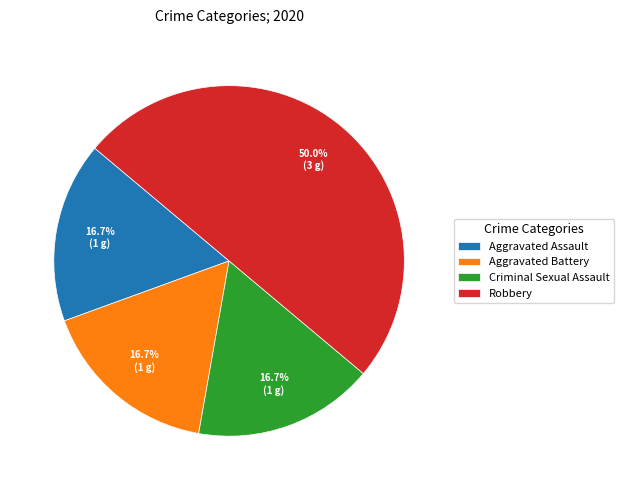

True or false: Aggravated Battery accounts for 31% of the total.

False